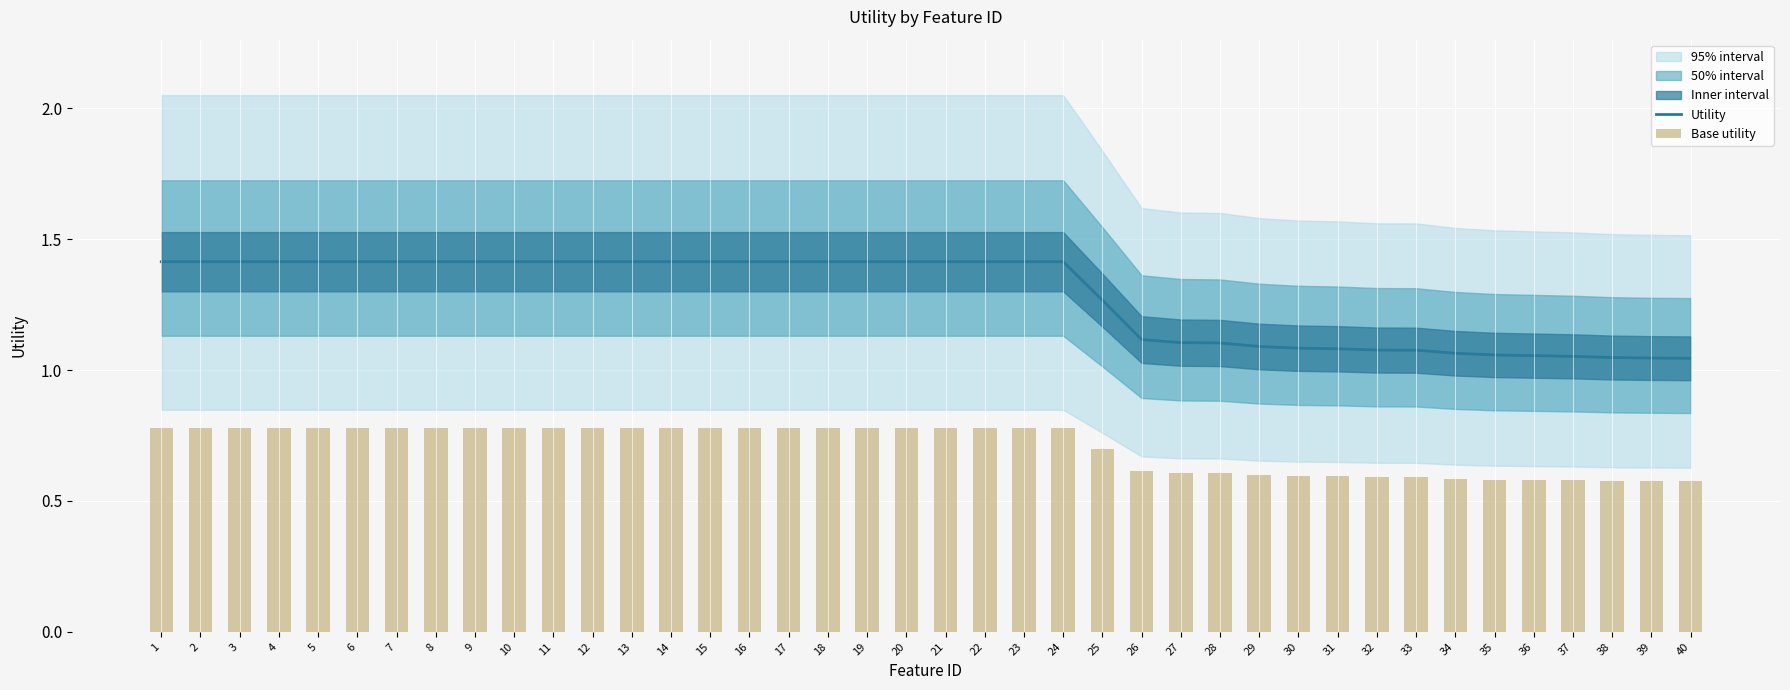

The Utility series shows 2.5 at 5. True or false?

False